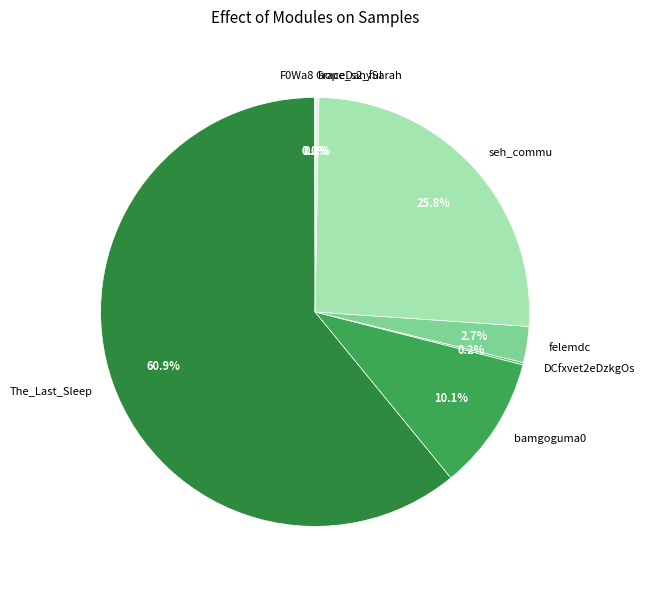

To the nearest percent, what is the difference between the largest and smallest slice percentages?

61%